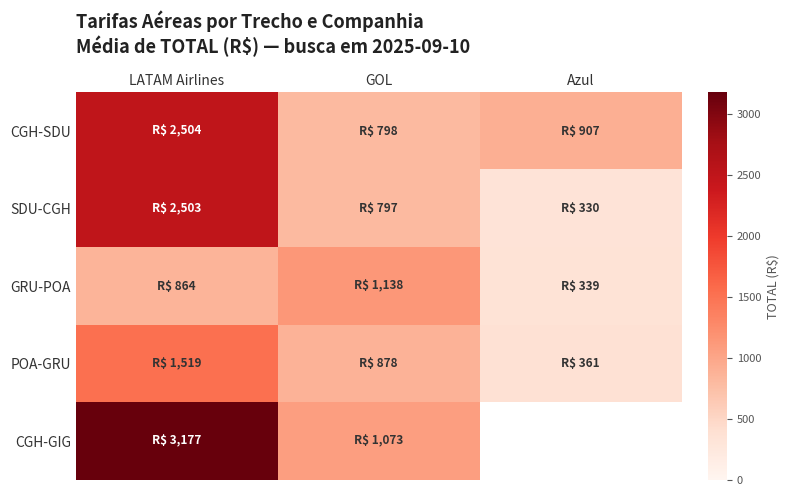

True or false: POA-GRU has a value of 877.9 at GOL.

True